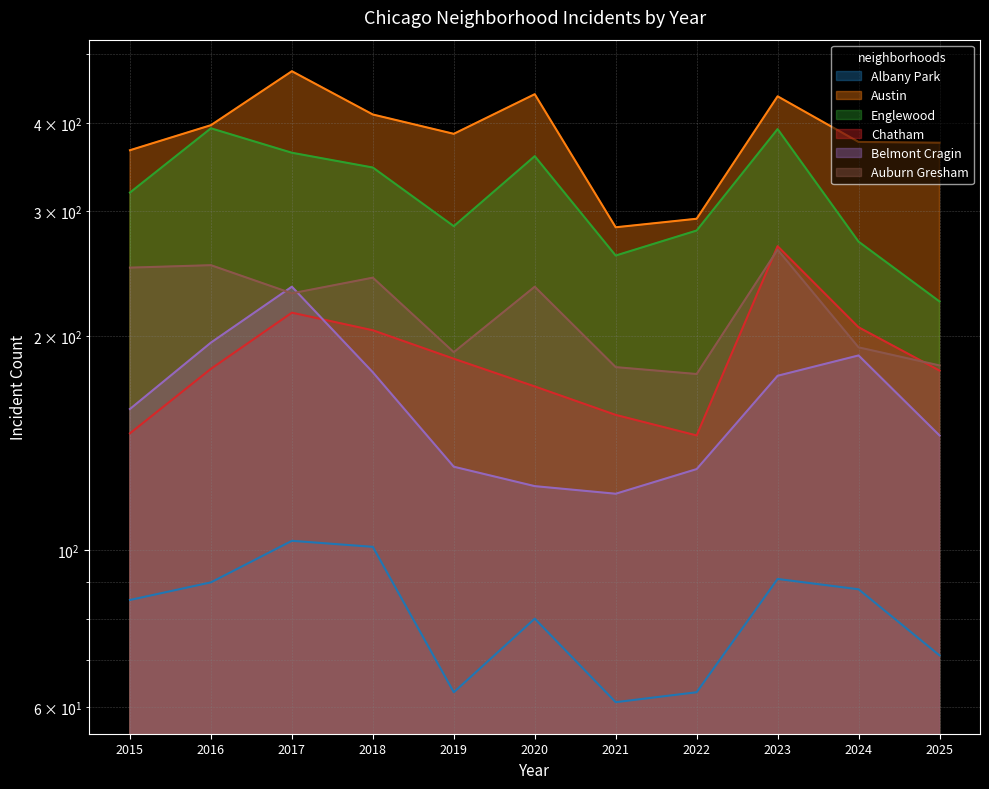

Where is Austin nearest to the value 379?

2024